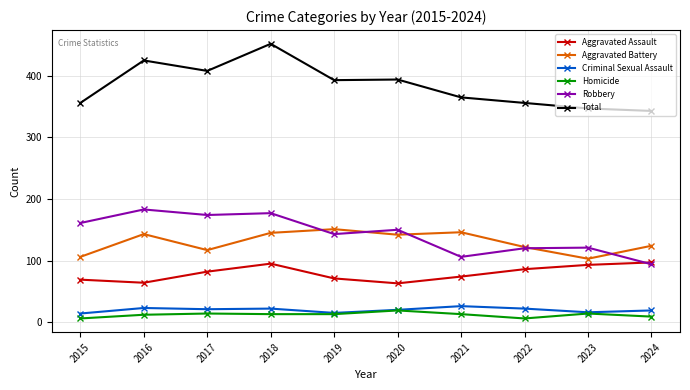

Does the chart display data point markers on the line(s)?

Yes